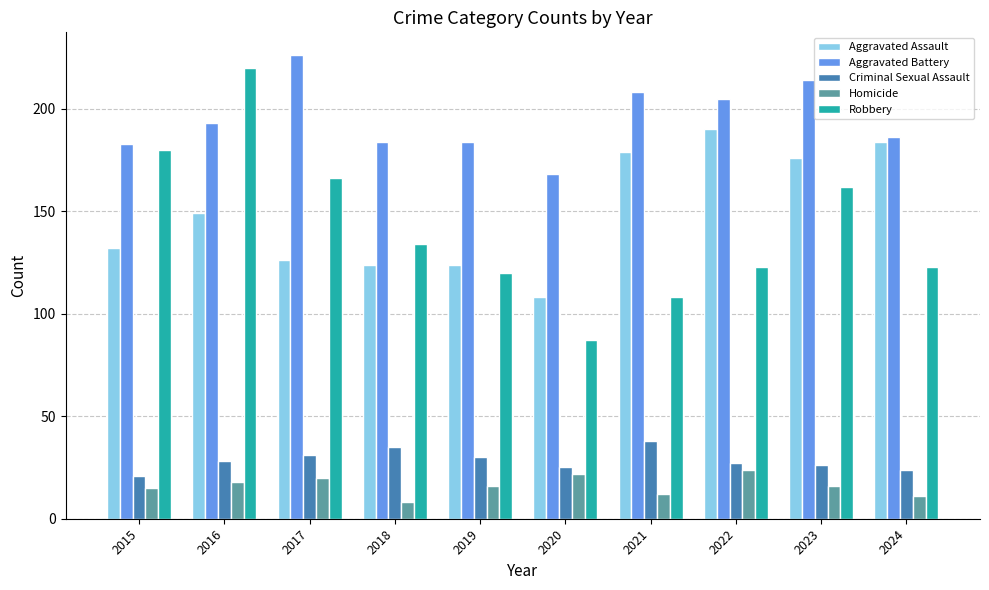

Reading left to right, extract all data points from this chart.

Aggravated Assault: 2015=132	2016=149	2017=126	2018=124	2019=124	2020=108	2021=179	2022=190	2023=176	2024=184
Aggravated Battery: 2015=183	2016=193	2017=226	2018=184	2019=184	2020=168	2021=208	2022=205	2023=214	2024=186
Criminal Sexual Assault: 2015=21	2016=28	2017=31	2018=35	2019=30	2020=25	2021=38	2022=27	2023=26	2024=24
Homicide: 2015=15	2016=18	2017=20	2018=8	2019=16	2020=22	2021=12	2022=24	2023=16	2024=11
Robbery: 2015=180	2016=220	2017=166	2018=134	2019=120	2020=87	2021=108	2022=123	2023=162	2024=123